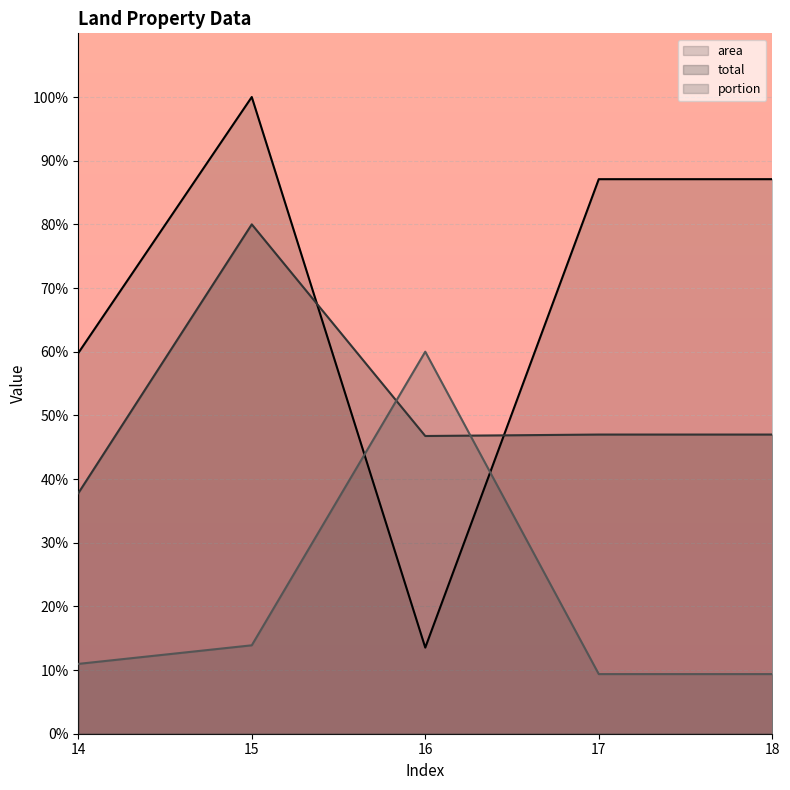

At 14, list the series in order from smallest to largest.

portion, total, area